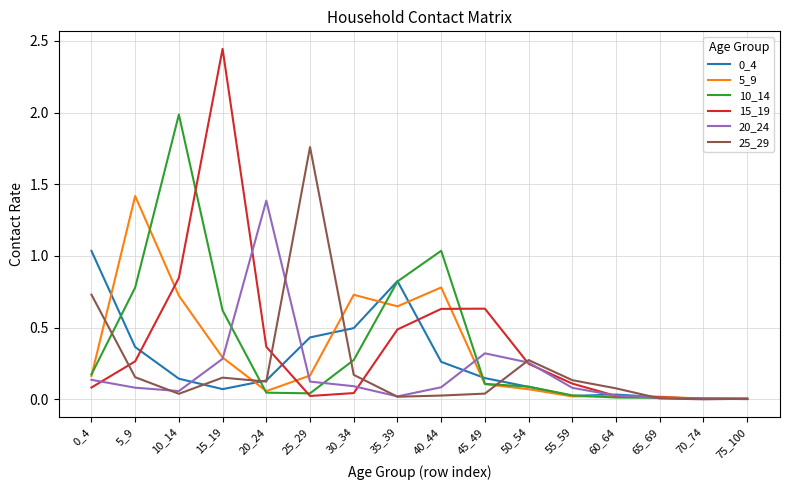

Is the value of 0_4 at 50_54 greater than the value of 5_9 at 35_39?

No